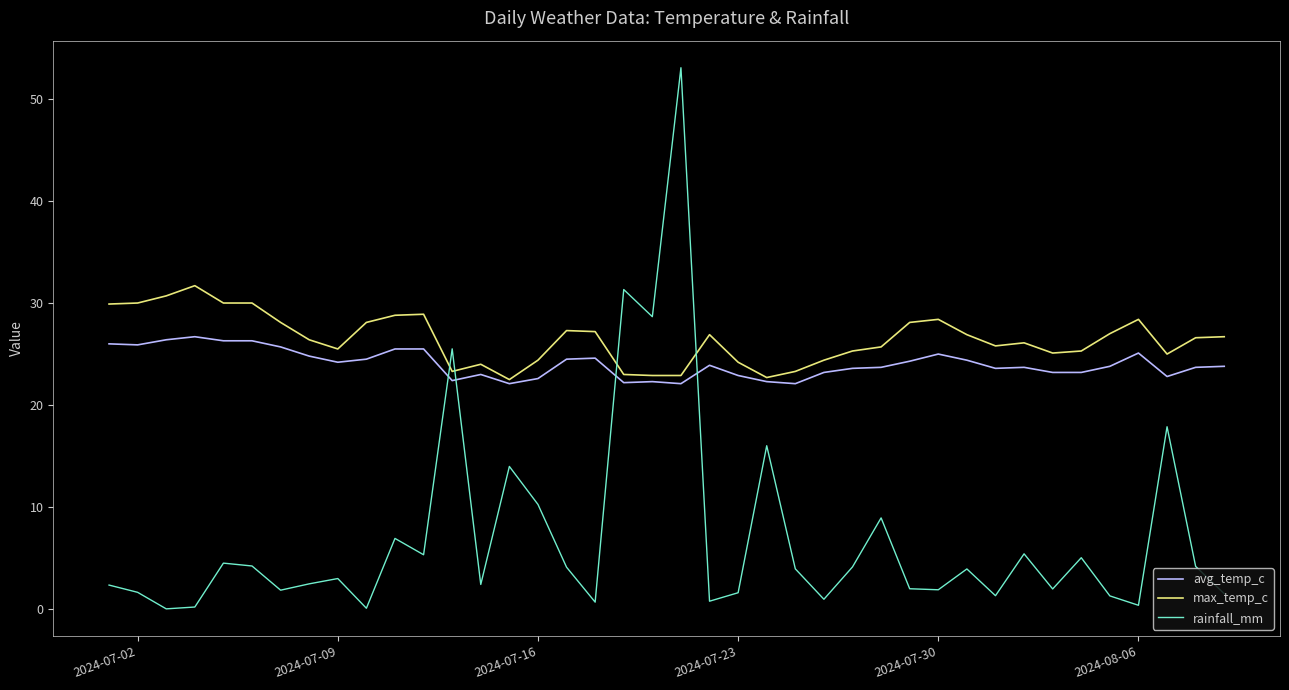

List the series in order of their peak value, lowest first.

avg_temp_c, max_temp_c, rainfall_mm